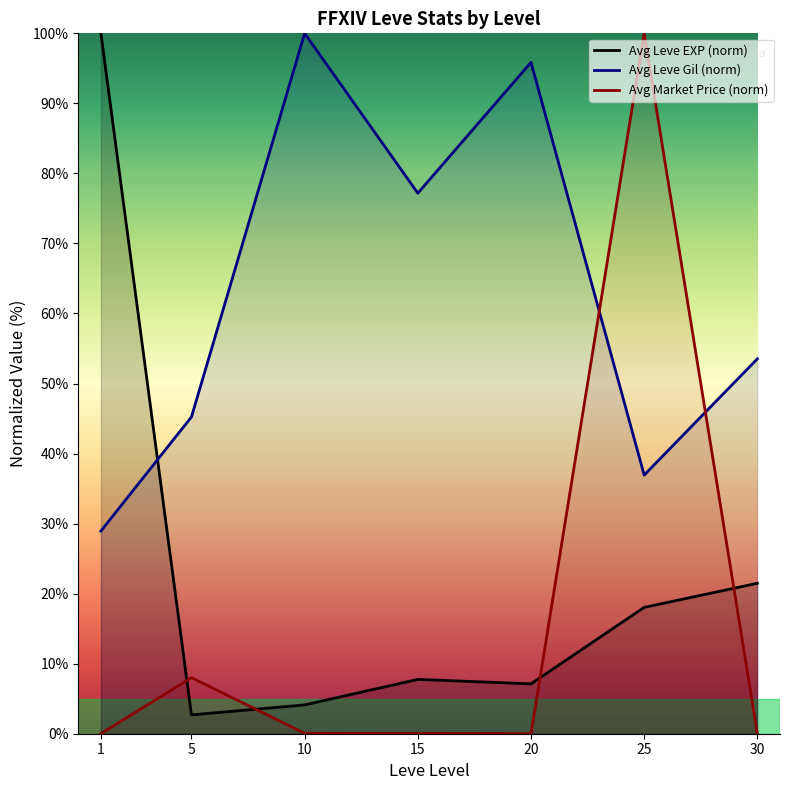

What is the highest value of the Avg Leve EXP (norm) series?

100.0